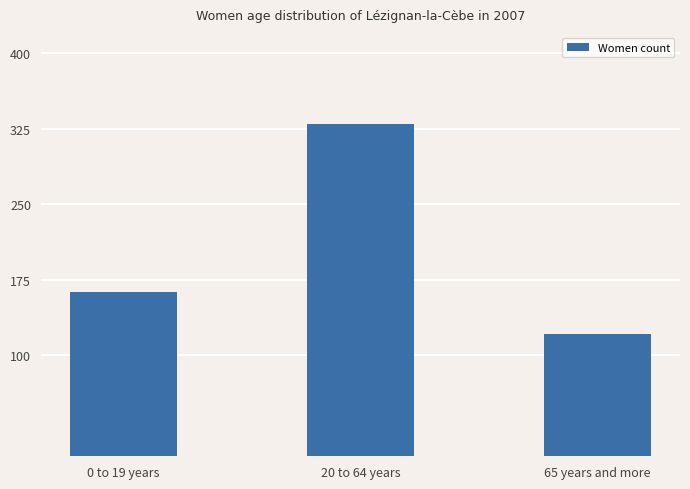

What is the maximum value shown in the chart?

330